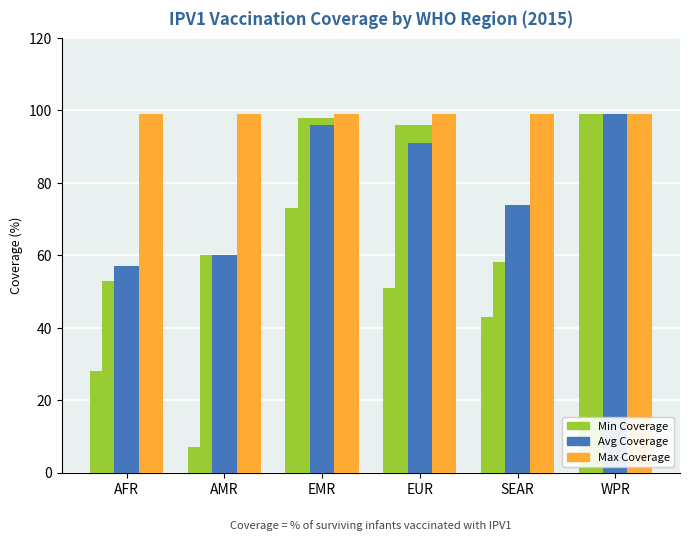

What is the label of the 5th bar from the right?

AMR